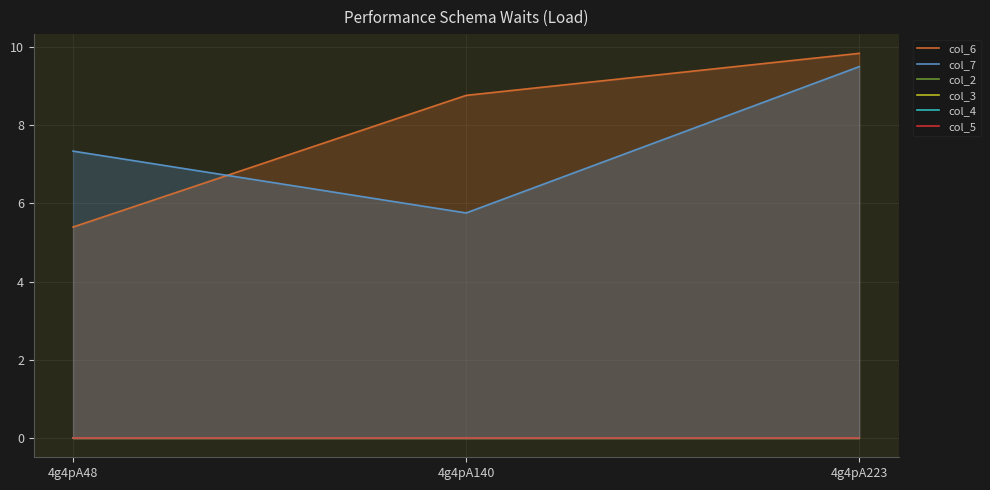

Rank the categories by col_5 value from highest to lowest.

4g4pA48, 4g4pA140, 4g4pA223